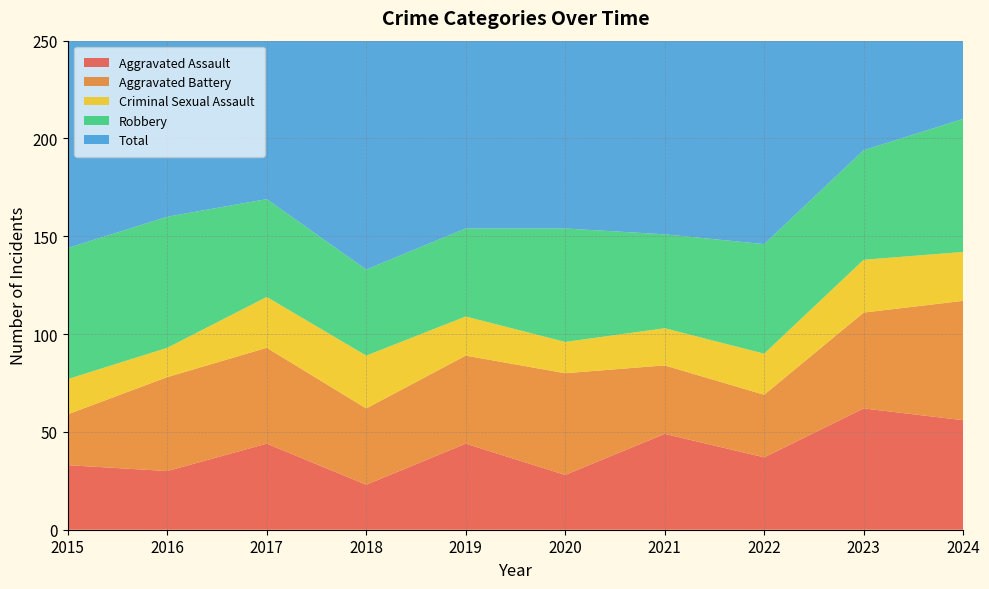

Reading right to left, extract all data points from this chart.

Aggravated Assault: 2024=56	2023=62	2022=37	2021=49	2020=28	2019=44	2018=23	2017=44	2016=30	2015=33
Aggravated Battery: 2024=61	2023=49	2022=32	2021=35	2020=52	2019=45	2018=39	2017=49	2016=48	2015=26
Criminal Sexual Assault: 2024=25	2023=27	2022=21	2021=19	2020=16	2019=20	2018=27	2017=26	2016=15	2015=18
Robbery: 2024=68	2023=56	2022=56	2021=48	2020=58	2019=45	2018=44	2017=50	2016=67	2015=67
Total: 2024=210	2023=197	2022=152	2021=152	2020=156	2019=154	2018=133	2017=171	2016=162	2015=152